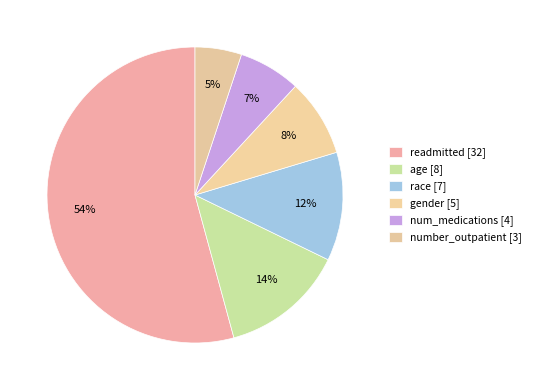

How many slices are in this pie chart?

6